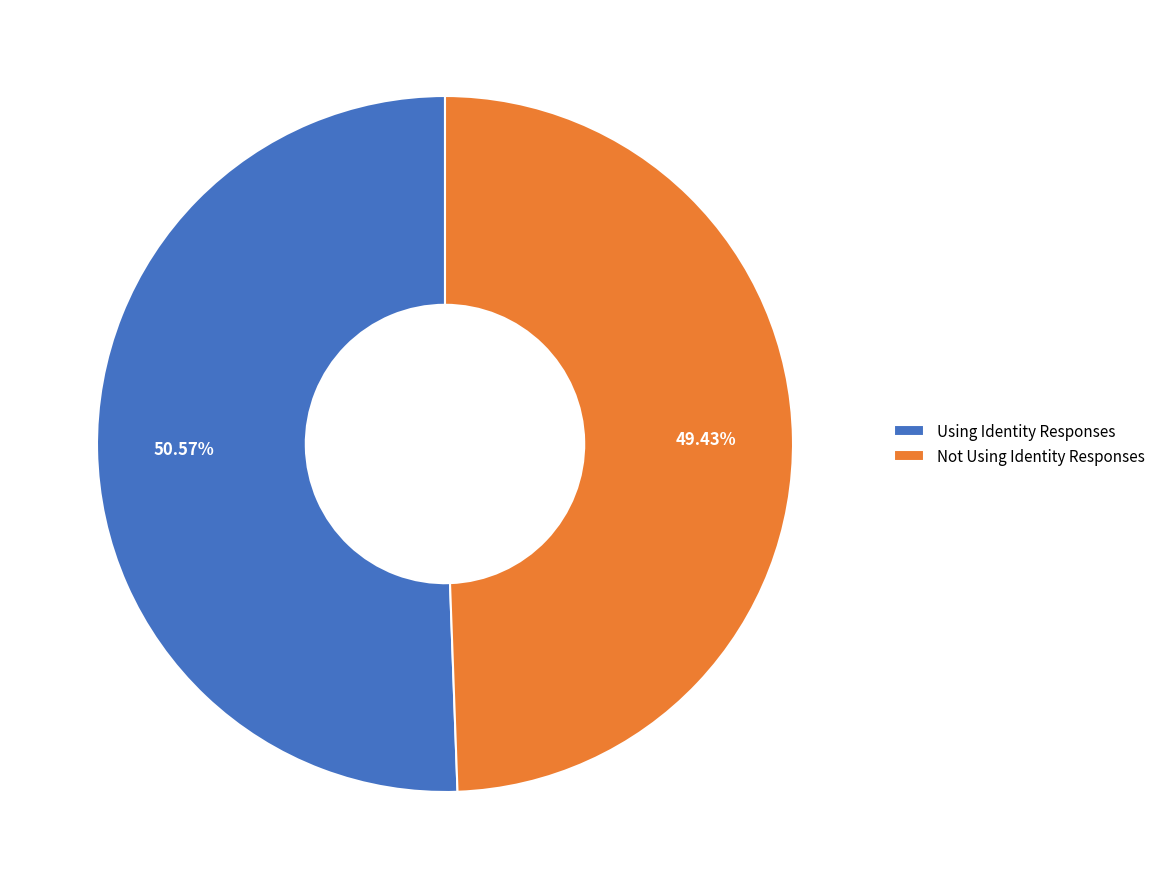

Which slice represents more than half of the pie?

Using Identity Responses